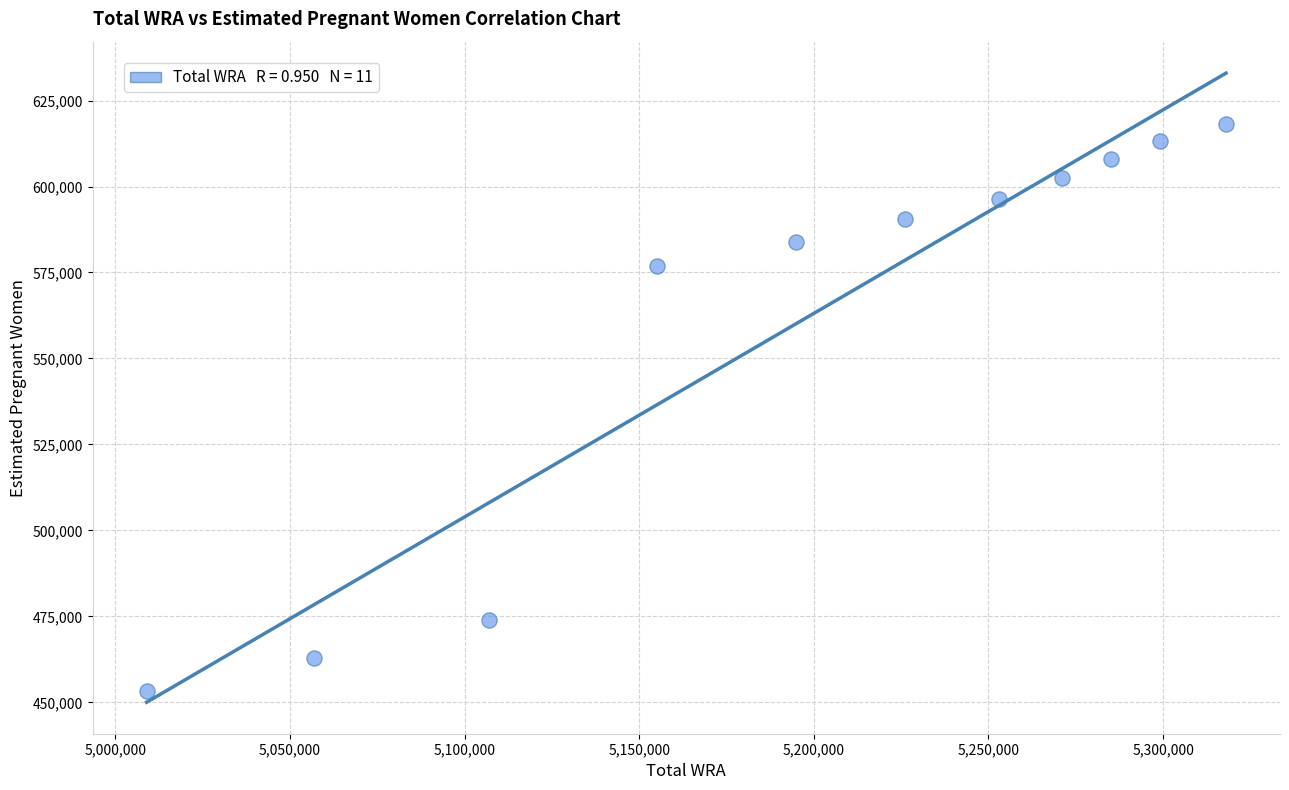

What Y value in the scatter plot is closest to 535715?

576966.9